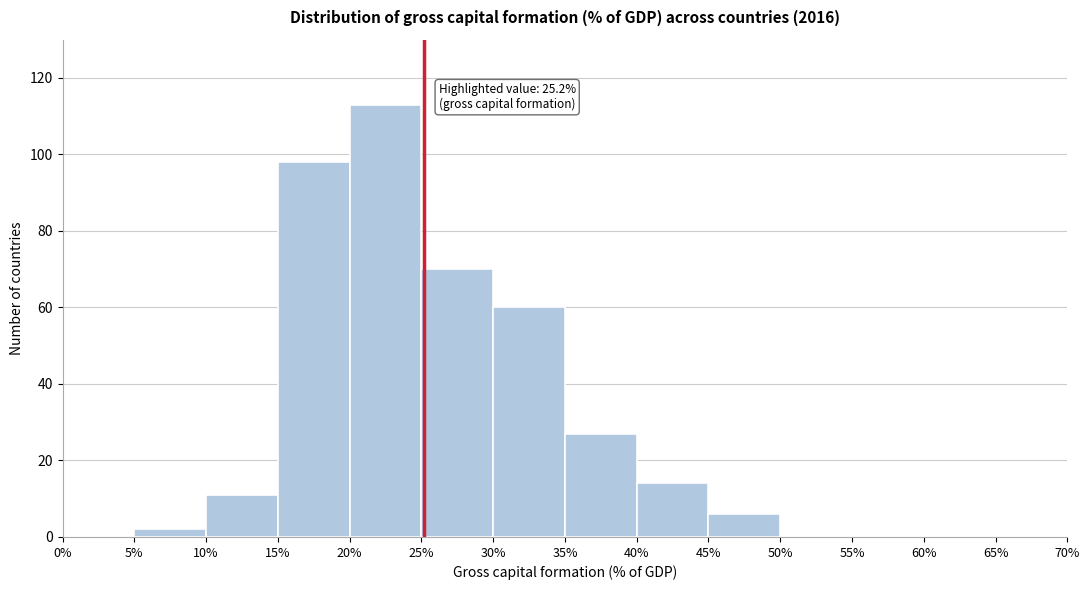

Which range on the x-axis has the tallest bar?

20% to 25%